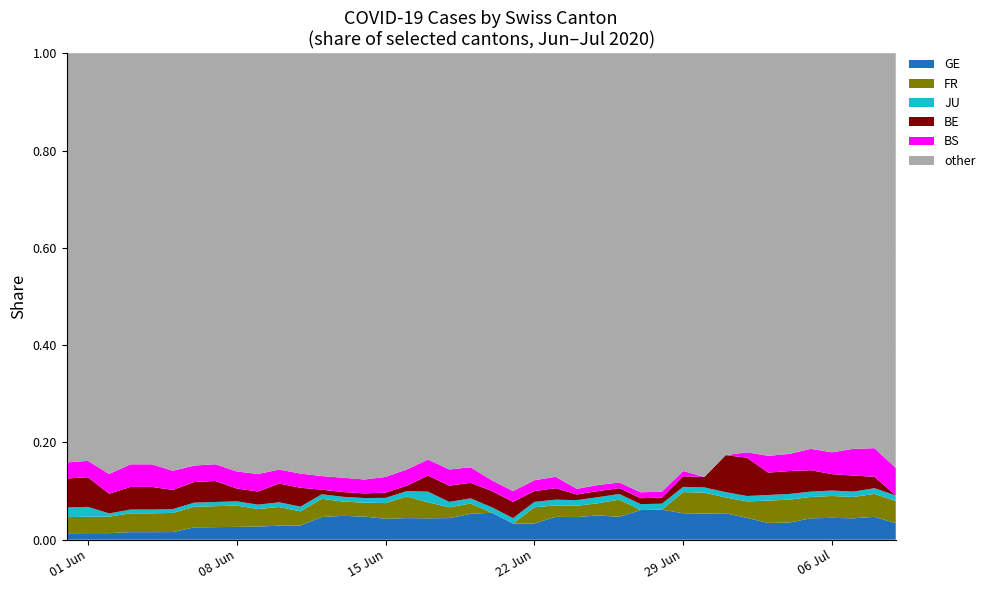

What are all the series names shown in the legend?

GE, FR, JU, BE, BS, other